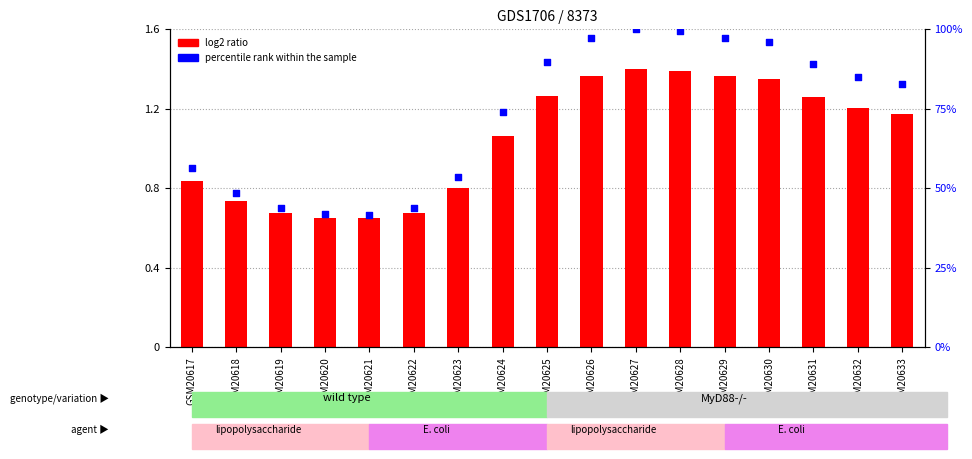

At how many categories does at least one series exceed 73?

10